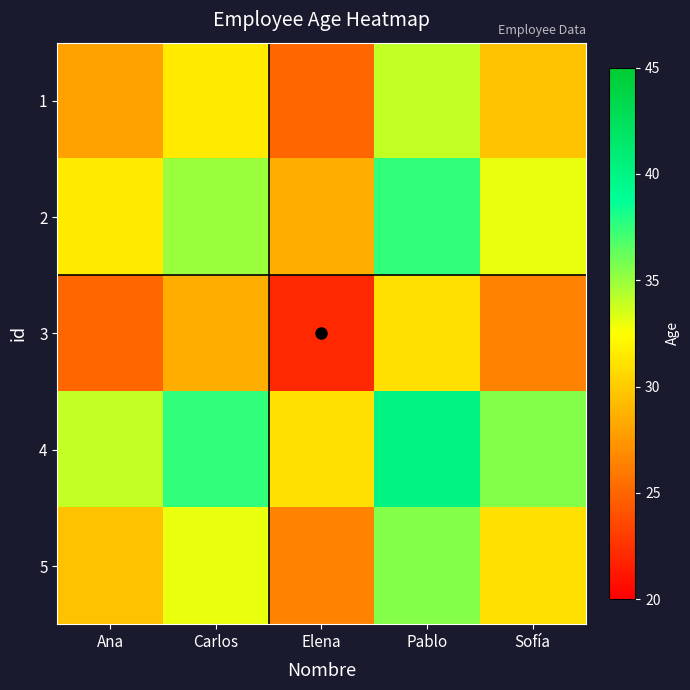

Rank the series at Elena from lowest to highest value.

3, 1, 5, 2, 4